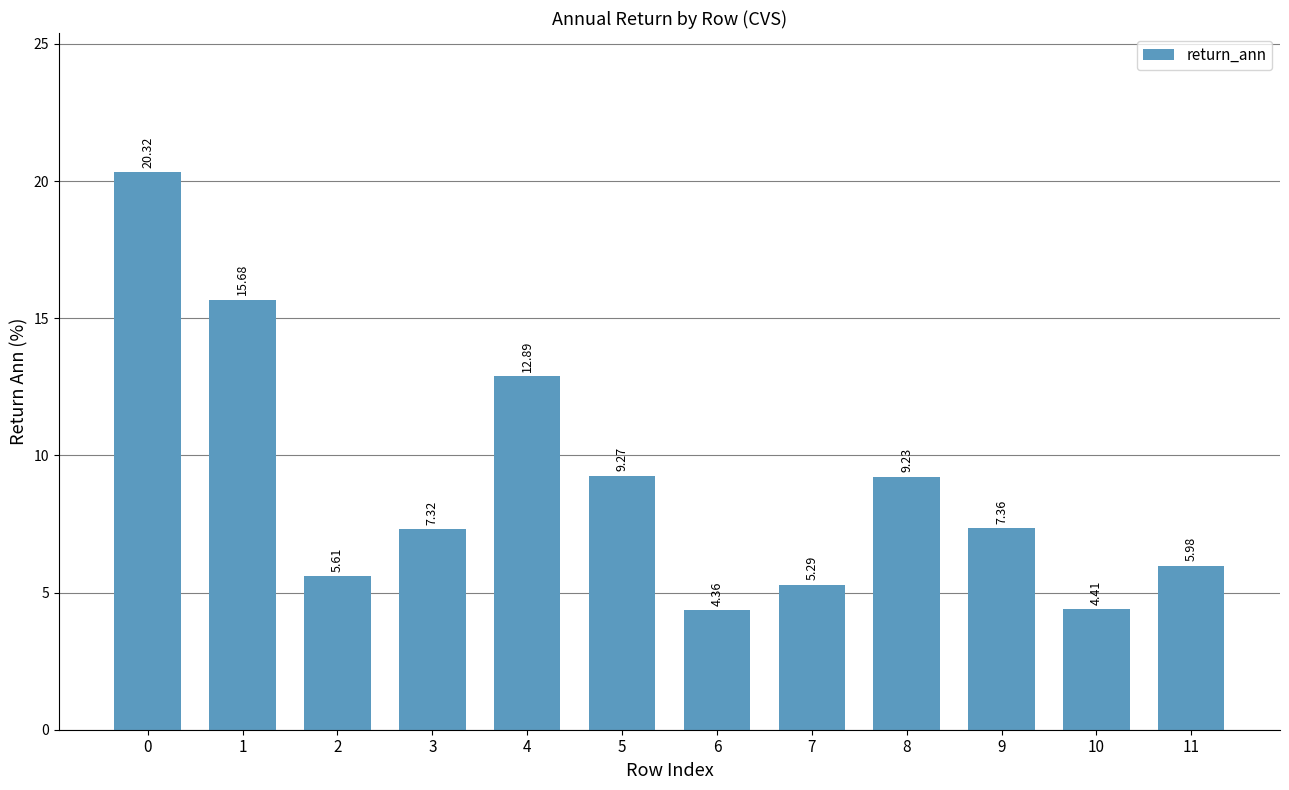

Is it true that the value at 7 is 2.7?

False